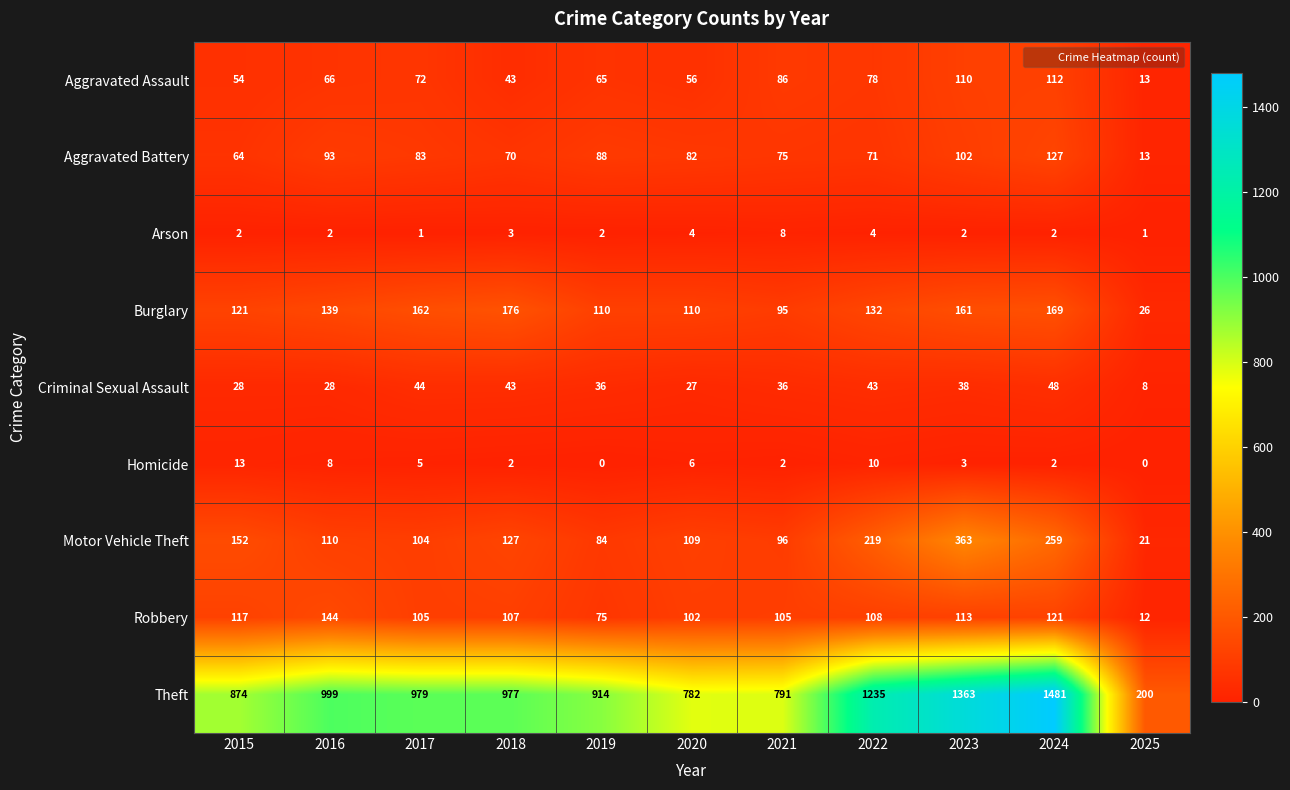

At which category is the sum across all series the highest?

2024